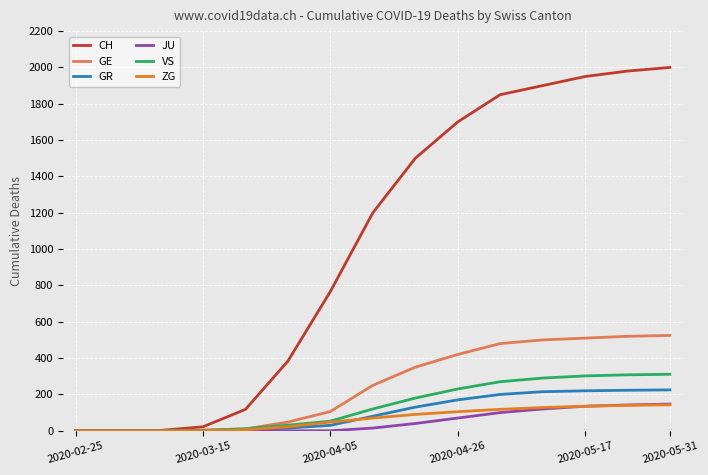

Which series has the widest spread of values?

CH